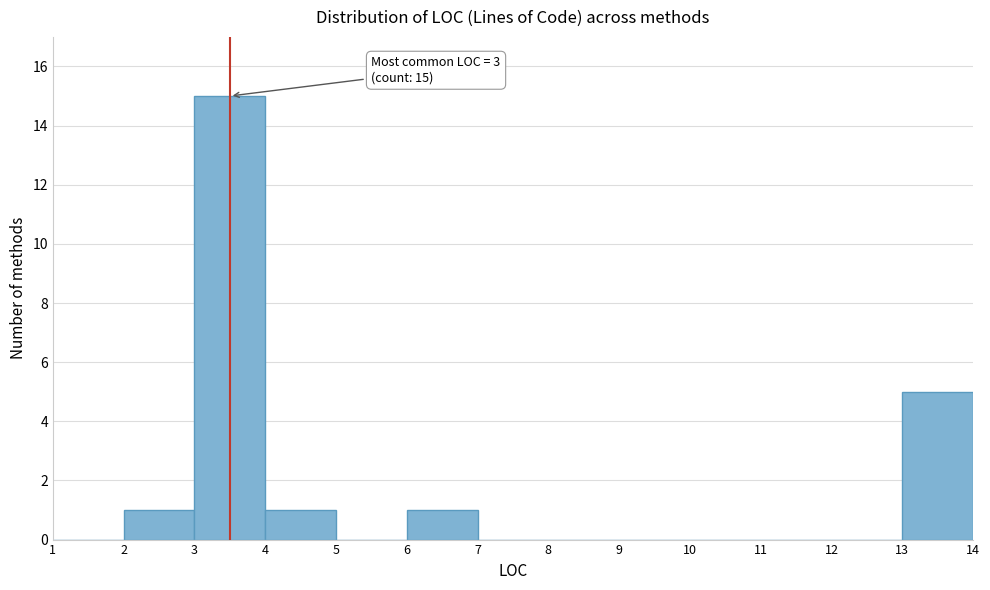

Which range on the x-axis has the tallest bar?

3 to 4